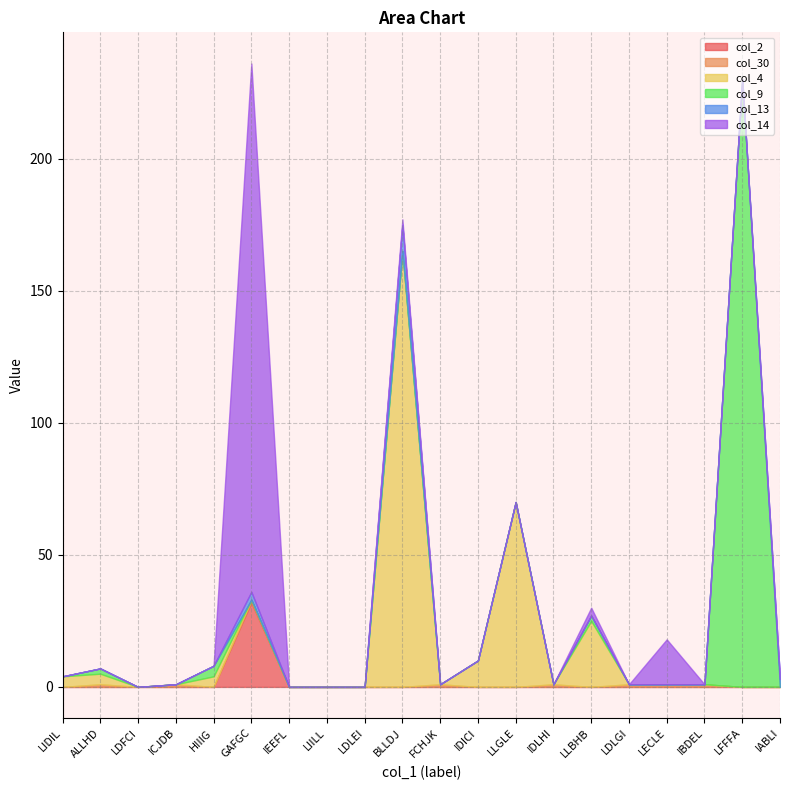

Reading left to right, transcribe all the data shown in this chart.

col_2: 0	0	0	0	0	32	0	0	0	0	0	0	0	0	0	0	0	0	0	0
col_30: 0	1	0	1	0	1	0	0	0	0	1	0	0	1	0	1	1	1	0	0
col_4: 4	4	0	0	4	0	0	0	0	165	0	10	70	0	25	0	0	0	0	0
col_9: 0	2	0	0	4	0	0	0	0	0	0	0	0	0	2	0	0	0	230	0
col_13: 0	0	0	0	0	3	0	0	0	10	0	0	0	0	0	0	0	0	0	3
col_14: 0	0	0	0	0	200	0	0	0	2	0	0	0	0	3	0	17	0	0	0